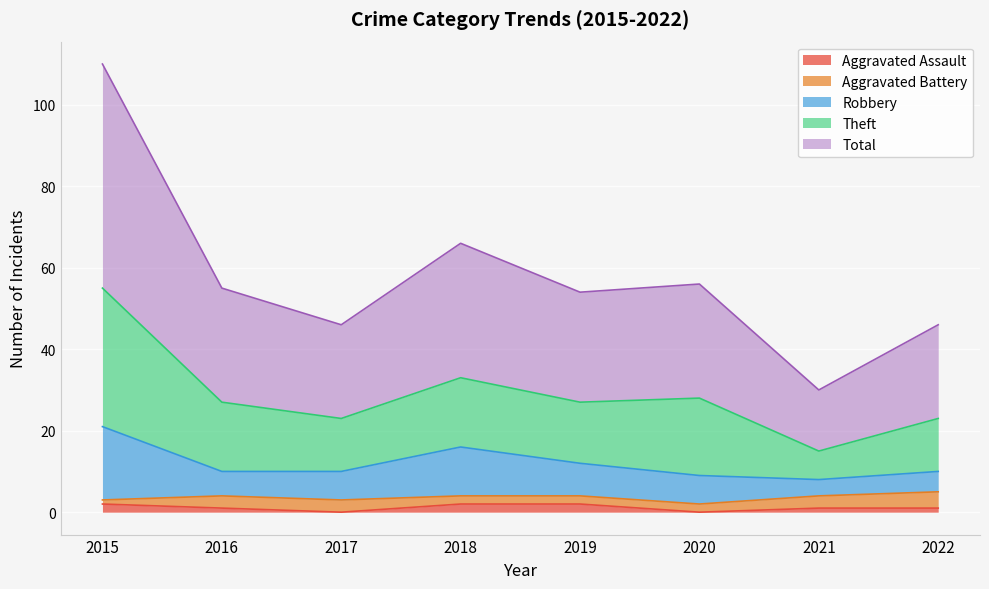

What is the sum of all Total values?

231